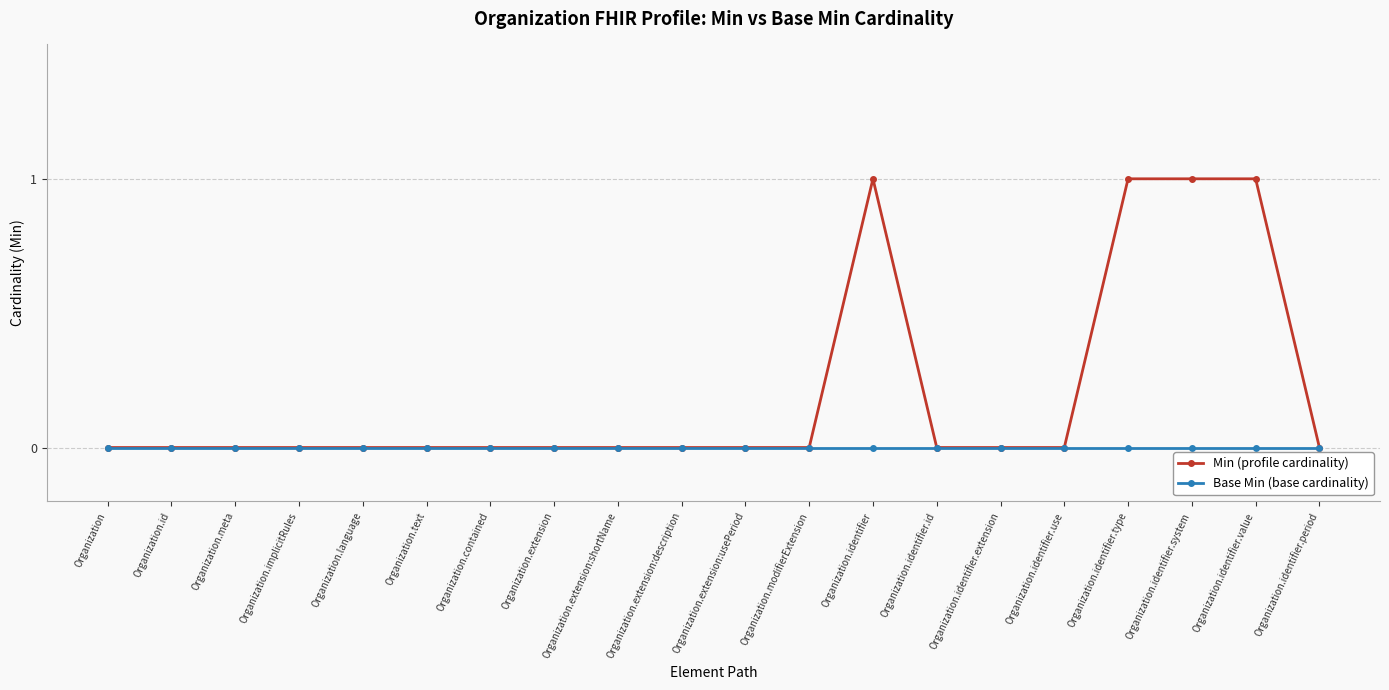

Rank the series at Organization.identifier.type from highest to lowest value.

Min (profile cardinality), Base Min (base cardinality)